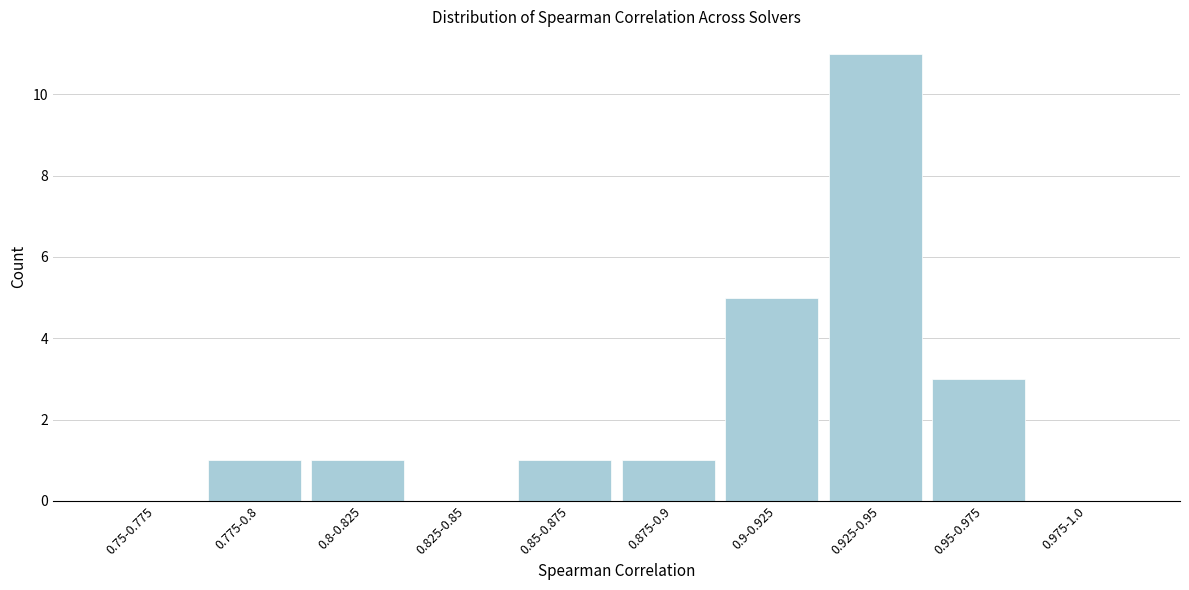

Reading right to left, list all the values displayed in this chart.

0.975-1.0=0	0.95-0.975=3	0.925-0.95=11	0.9-0.925=5	0.875-0.9=1	0.85-0.875=1	0.825-0.85=0	0.8-0.825=1	0.775-0.8=1	0.75-0.775=0